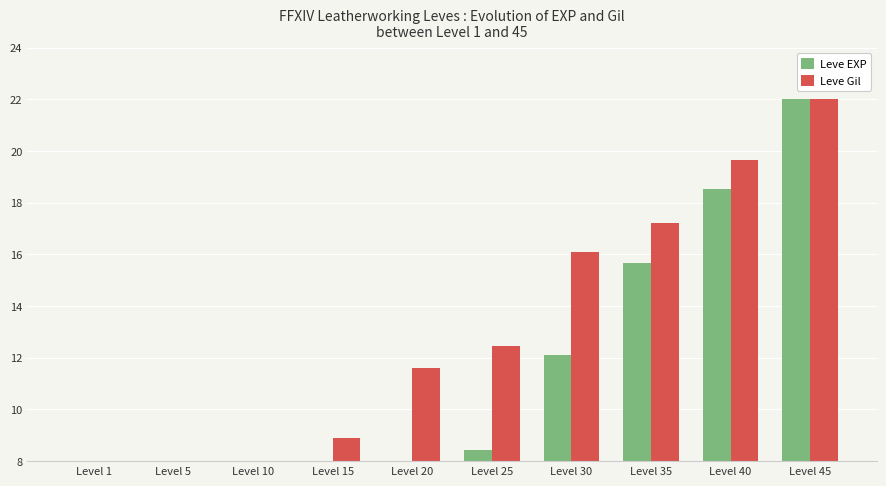

Where does the Leve EXP series first go above 8?

Level 25